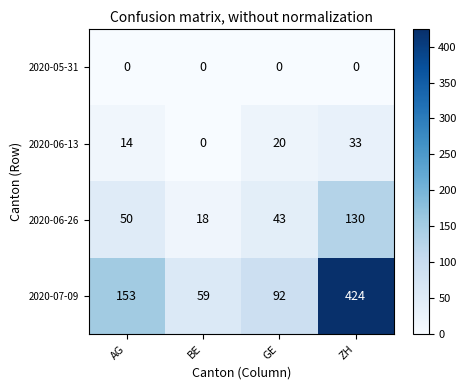

True or false: 2020-06-26 has a value of 130 at ZH.

True